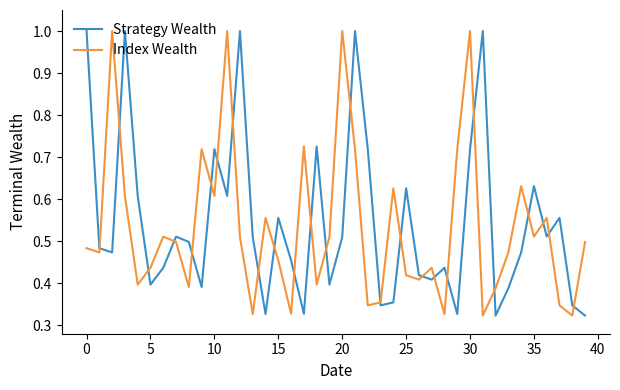

What is the highest value of the Strategy Wealth series?

1.0